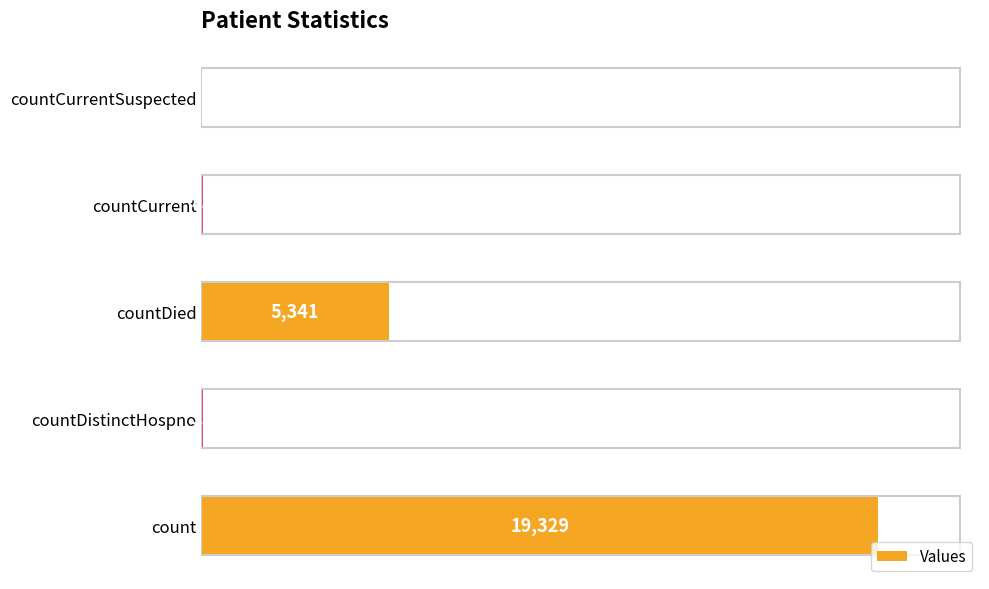

How many categories are shown in the chart?

5